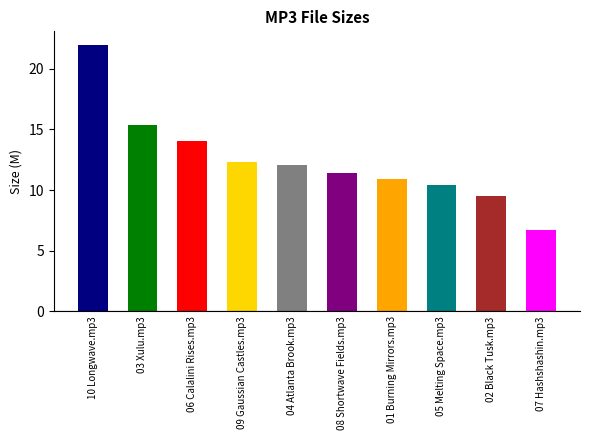

The value at 01 Burning Mirrors.mp3 is 2.4. True or false?

False